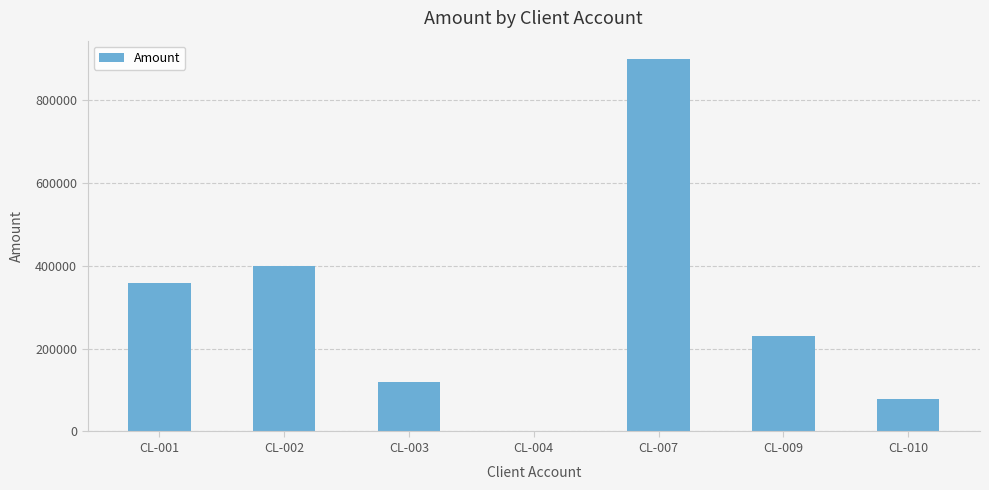

What is the change in value from CL-001 to CL-004?

-358616.8